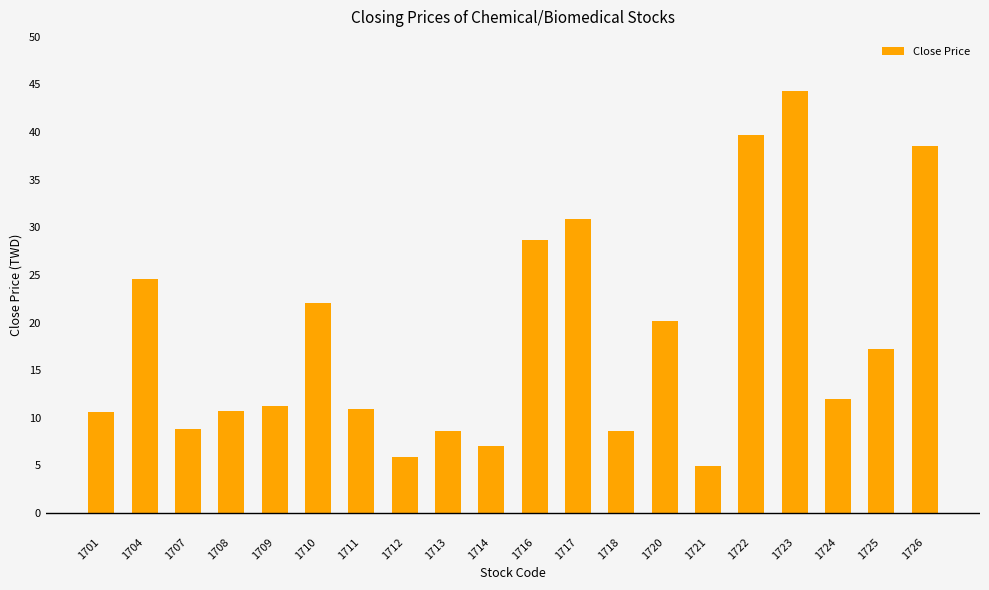

What is the ratio of the value at 1717 to the value at 1716?

1.1